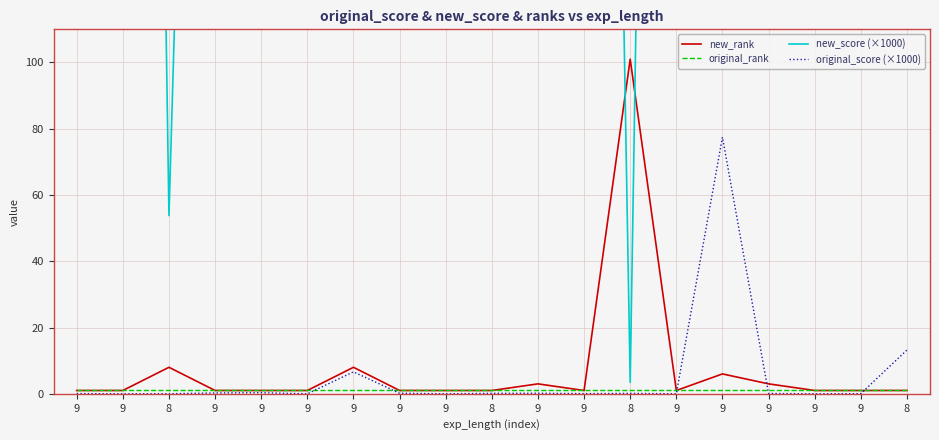

The value of original_score (×1000) at 9 is 0.0. True or false?

False